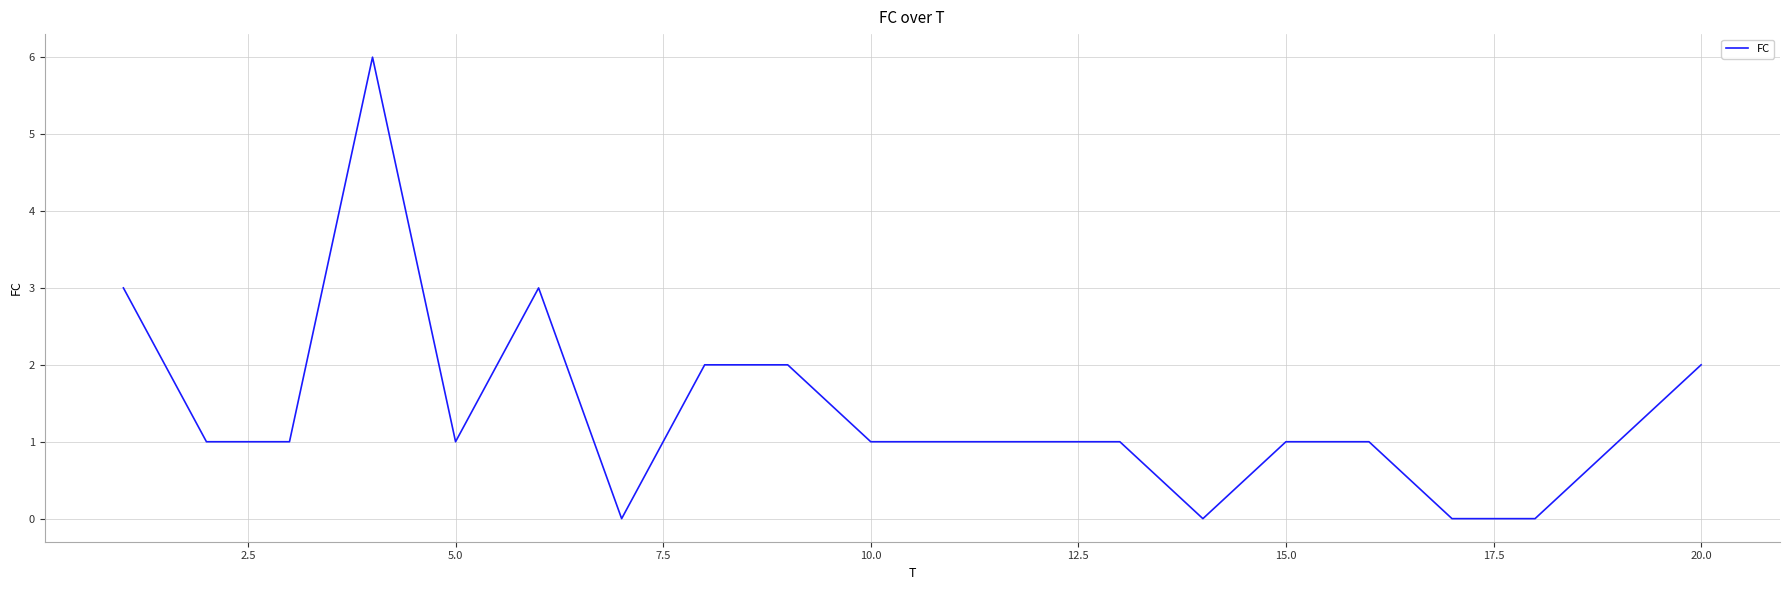

What is the maximum value shown in the chart?

6